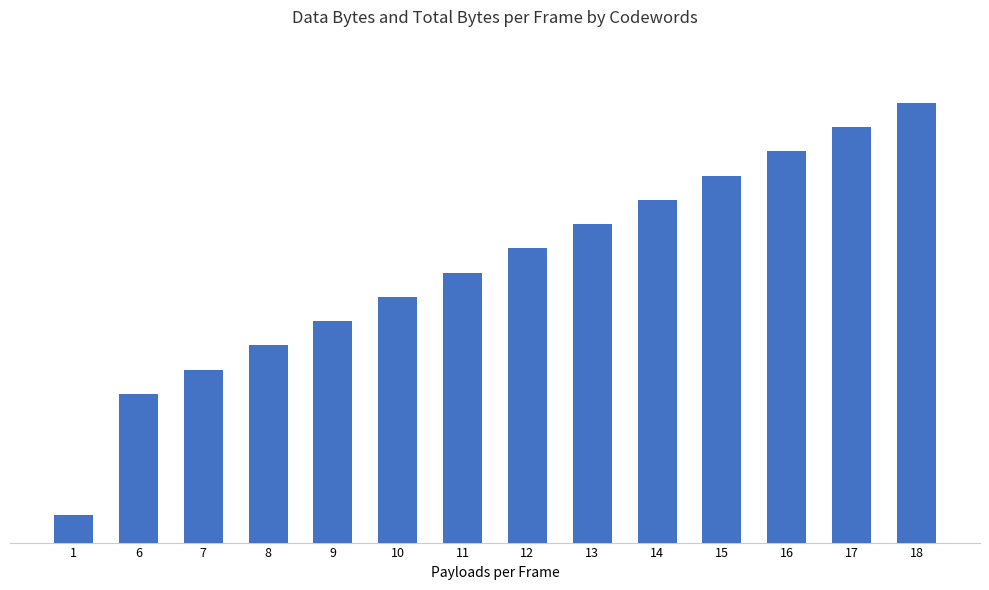

Does the chart contain any negative values?

No